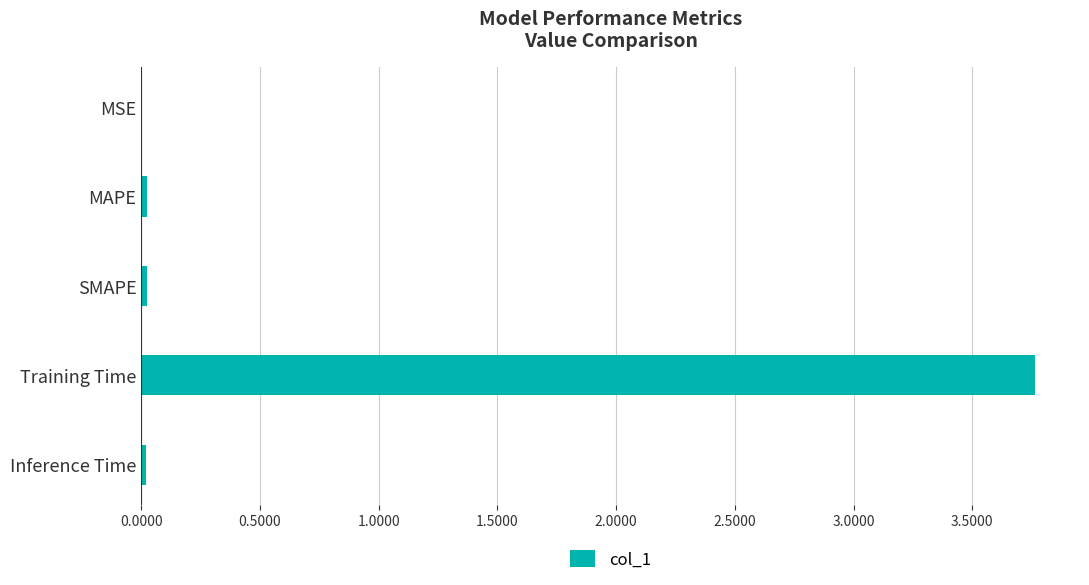

Is it true that the value at Training Time is 3.8?

True